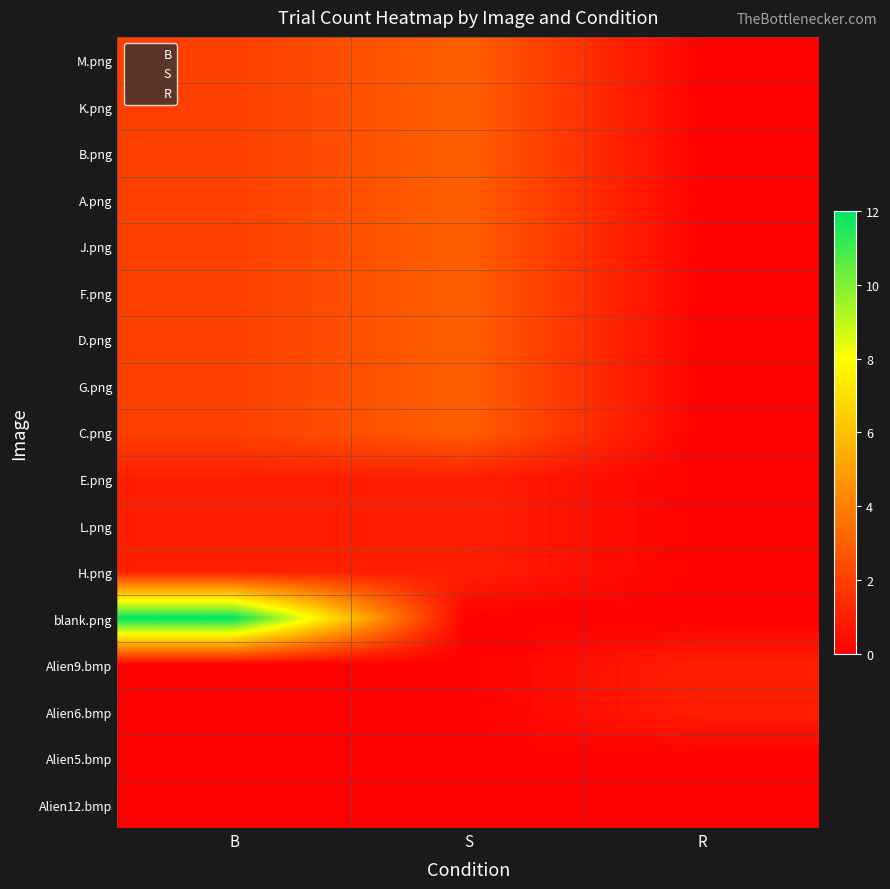

Reading right to left, list all the values displayed in this chart.

B: Alien12.bmp=0	Alien5.bmp=0	Alien6.bmp=0	Alien9.bmp=0	blank.png=12	H.png=1	L.png=1	E.png=1	C.png=2	G.png=2	D.png=2	F.png=2	J.png=2	A.png=2	B.png=2	K.png=2	M.png=2
S: Alien12.bmp=0	Alien5.bmp=0	Alien6.bmp=0	Alien9.bmp=0	blank.png=0	H.png=1	L.png=1	E.png=1	C.png=3	G.png=3	D.png=3	F.png=3	J.png=3	A.png=3	B.png=3	K.png=3	M.png=3
R: Alien12.bmp=0	Alien5.bmp=0	Alien6.bmp=1	Alien9.bmp=1	blank.png=0	H.png=0	L.png=0	E.png=0	C.png=0	G.png=0	D.png=0	F.png=0	J.png=0	A.png=0	B.png=0	K.png=0	M.png=0